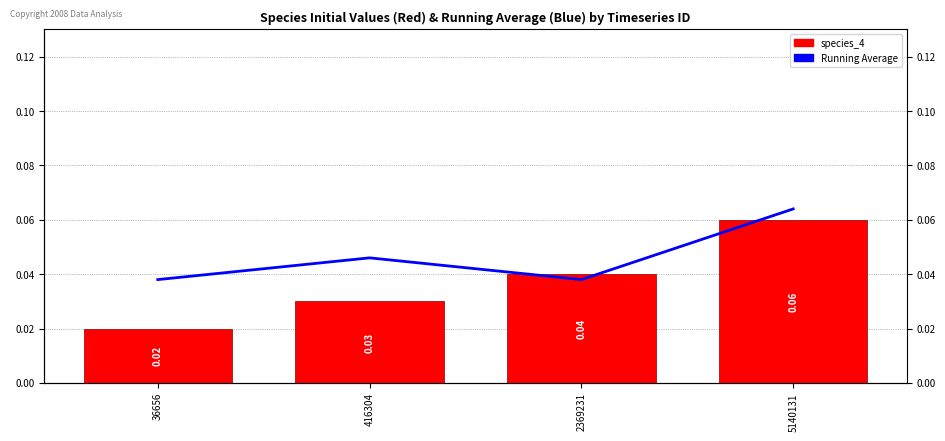

Which category has the lowest value in the Running Average series?

36656